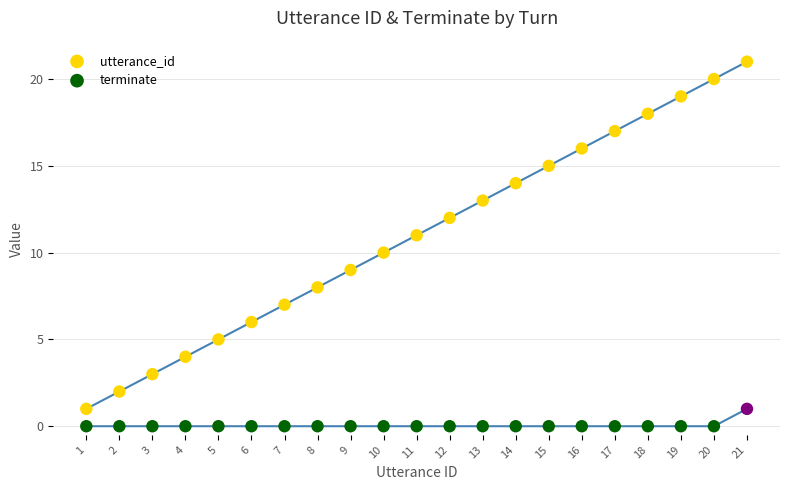

Which series has the widest spread of Y values?

utterance_id